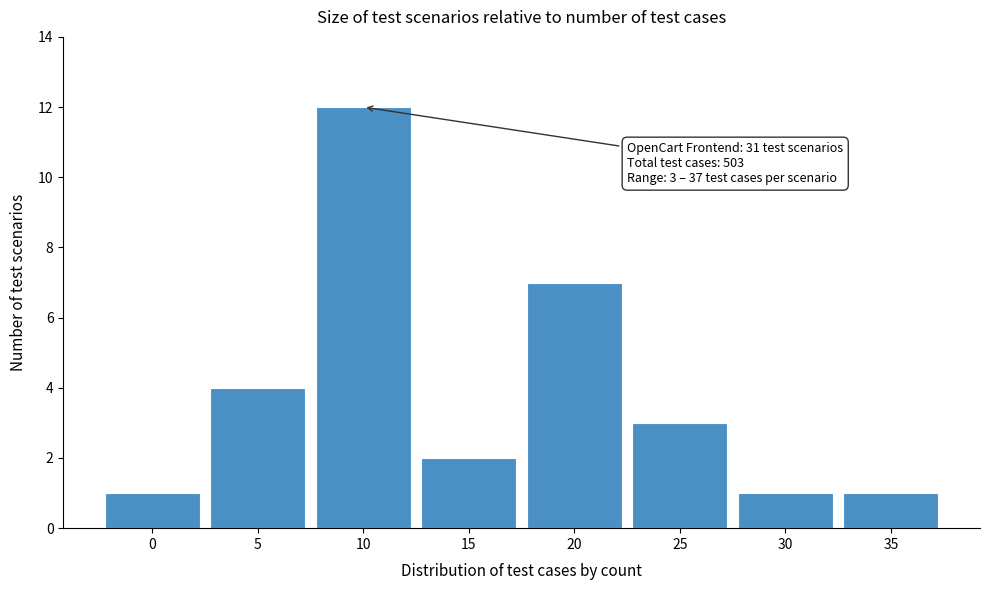

Reading left to right, transcribe all the data shown in this chart.

0=1	5=4	10=12	15=2	20=7	25=3	30=1	35=1